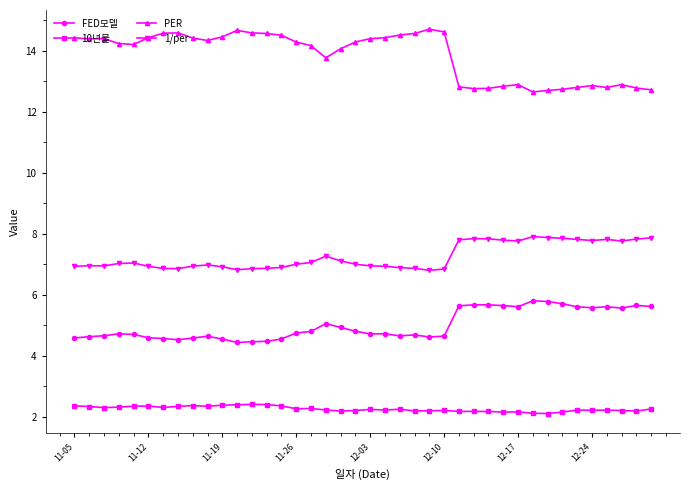

Which series has the largest range (max minus min)?

PER